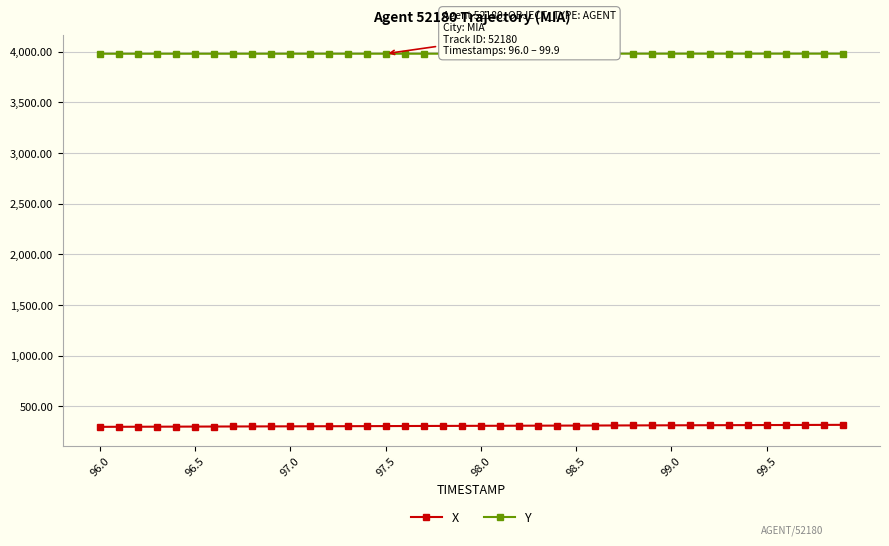

Which series has the largest total across all categories?

Y